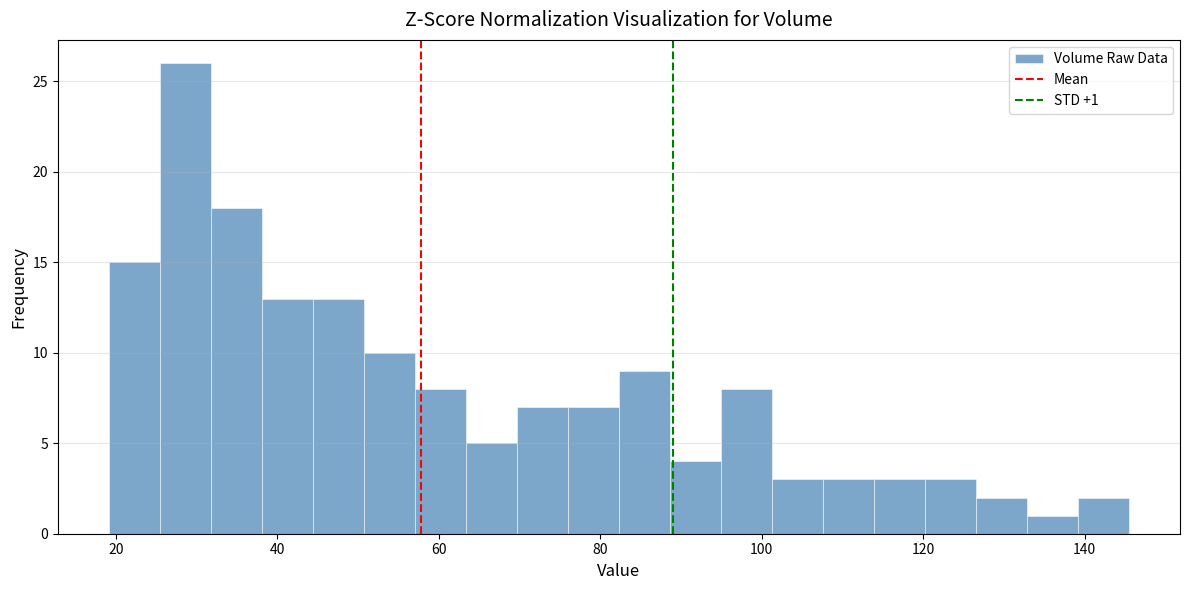

Read against the x-axis, roughly where is the centre of the tallest bar?

28